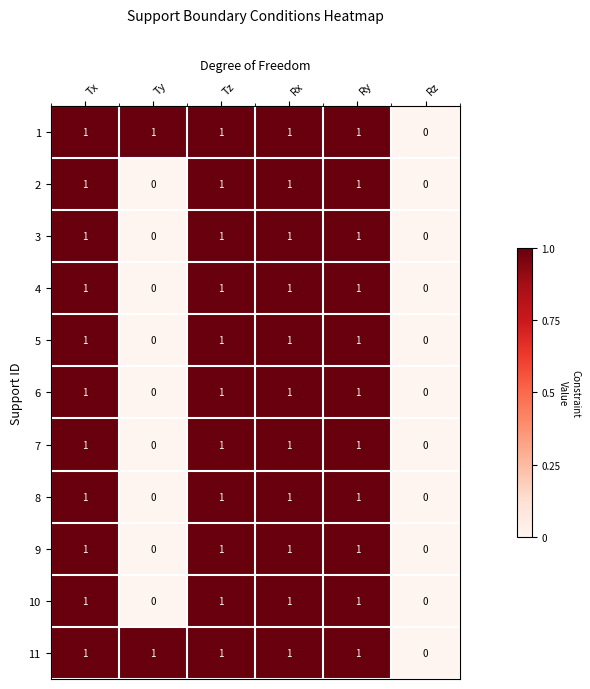

What is the total value across all series at Rx?

11